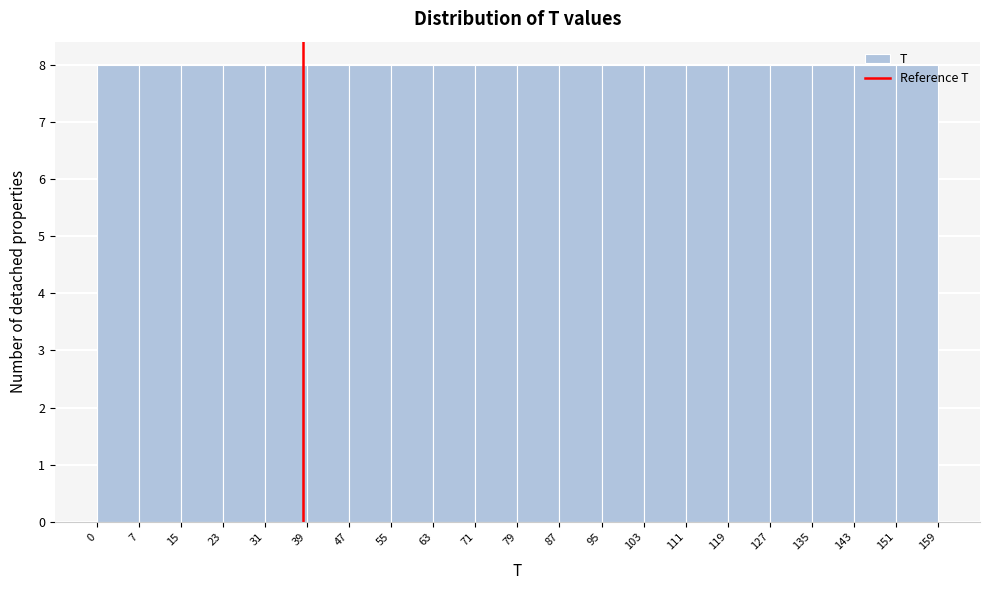

What is the height of the bar covering 23 to 31 on the x-axis? The values are not printed on the chart, so give them approximately, as read against the axis.

8